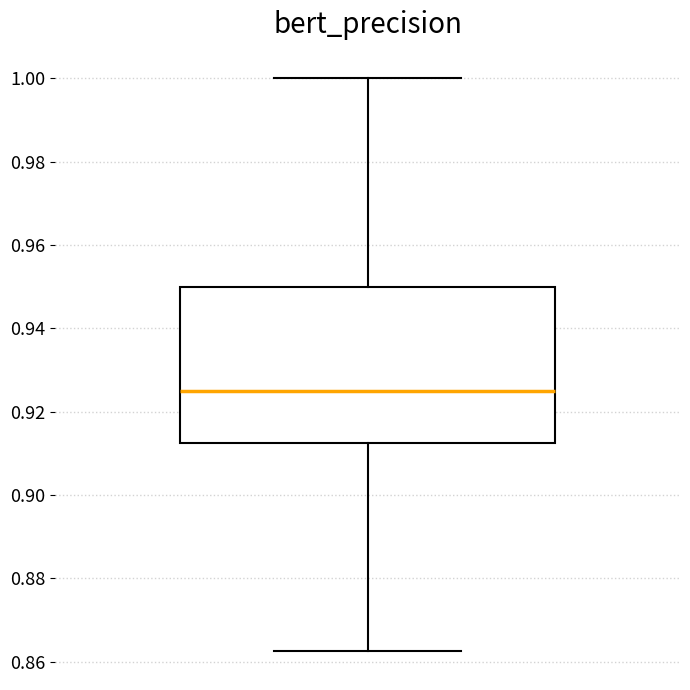

Read this box plot against the y-axis: the position of the median line, the range covered by the box, and the ends of both whiskers. The values are not printed on the chart, so give them approximately, as read against the axis.

median 0.926, box 0.912 to 0.950, whiskers 0.862 to 1.000